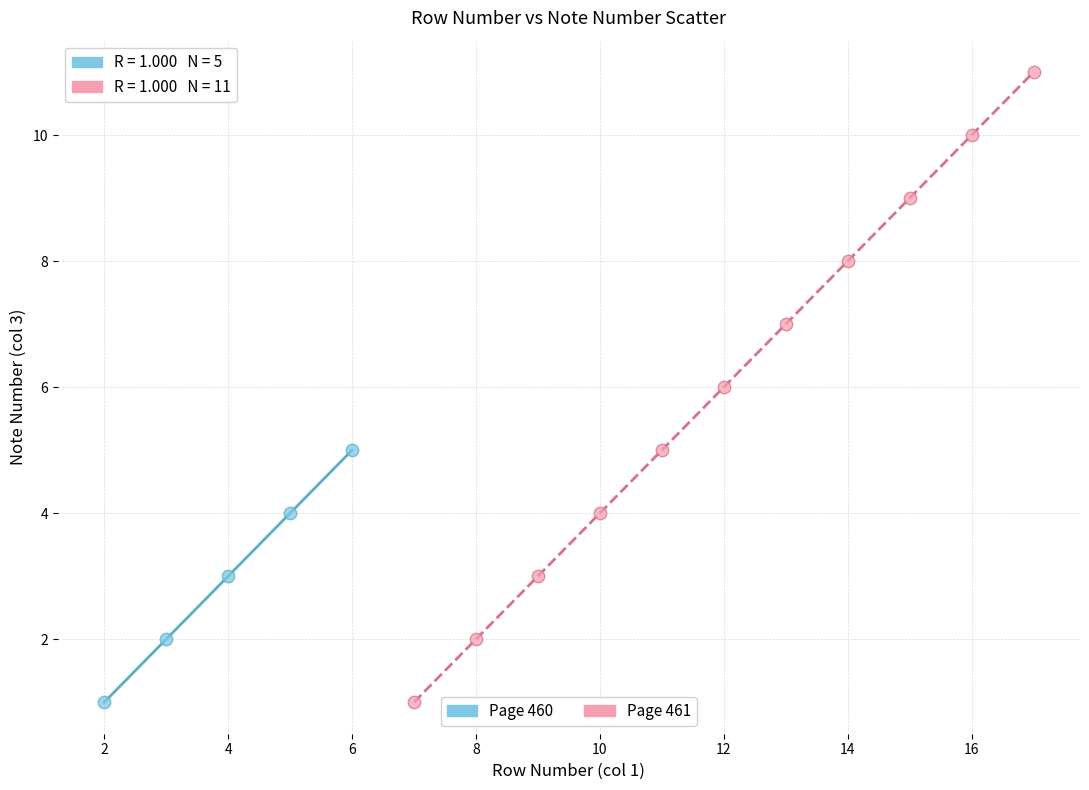

Which series has the largest Y range (max minus min)?

Page 461